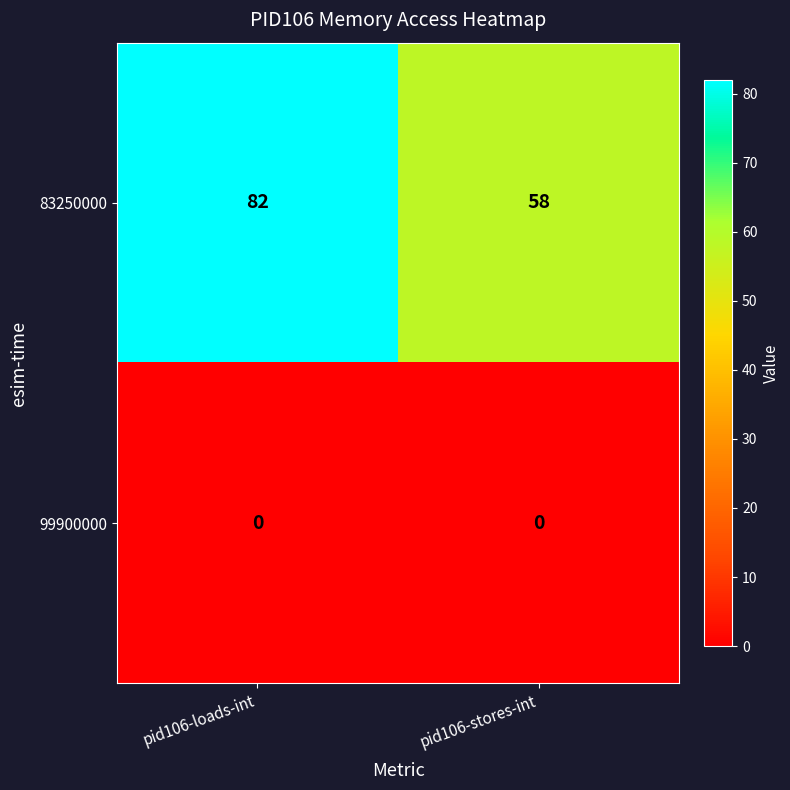

Which series changed the most between pid106-loads-int and pid106-stores-int?

83250000